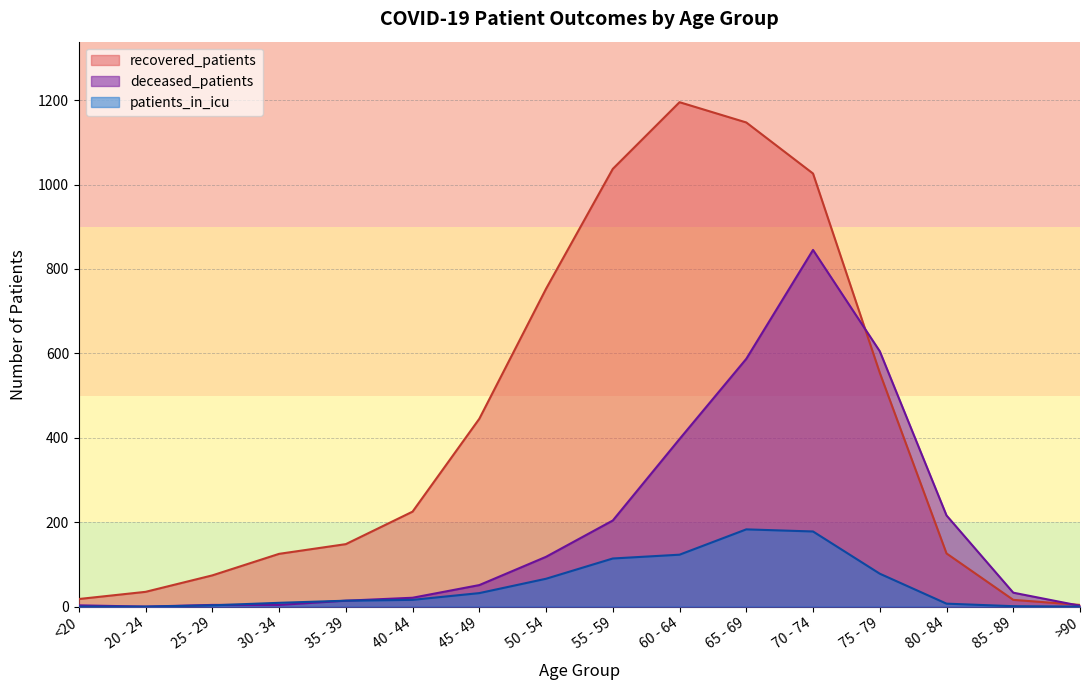

Reading left to right, extract all data points from this chart.

recovered_patients: <20=18	20 - 24=35	25 - 29=74	30 - 34=125	35 - 39=148	40 - 44=225	45 - 49=445	50 - 54=753	55 - 59=1037	60 - 64=1195	65 - 69=1147	70 - 74=1026	75 - 79=554	80 - 84=126	85 - 89=16	>90=4
deceased_patients: <20=3	20 - 24=0	25 - 29=4	30 - 34=4	35 - 39=14	40 - 44=21	45 - 49=51	50 - 54=118	55 - 59=204	60 - 64=397	65 - 69=587	70 - 74=845	75 - 79=605	80 - 84=216	85 - 89=33	>90=2
patients_in_icu: <20=0	20 - 24=0	25 - 29=3	30 - 34=9	35 - 39=14	40 - 44=16	45 - 49=32	50 - 54=66	55 - 59=114	60 - 64=123	65 - 69=183	70 - 74=178	75 - 79=78	80 - 84=7	85 - 89=1	>90=0